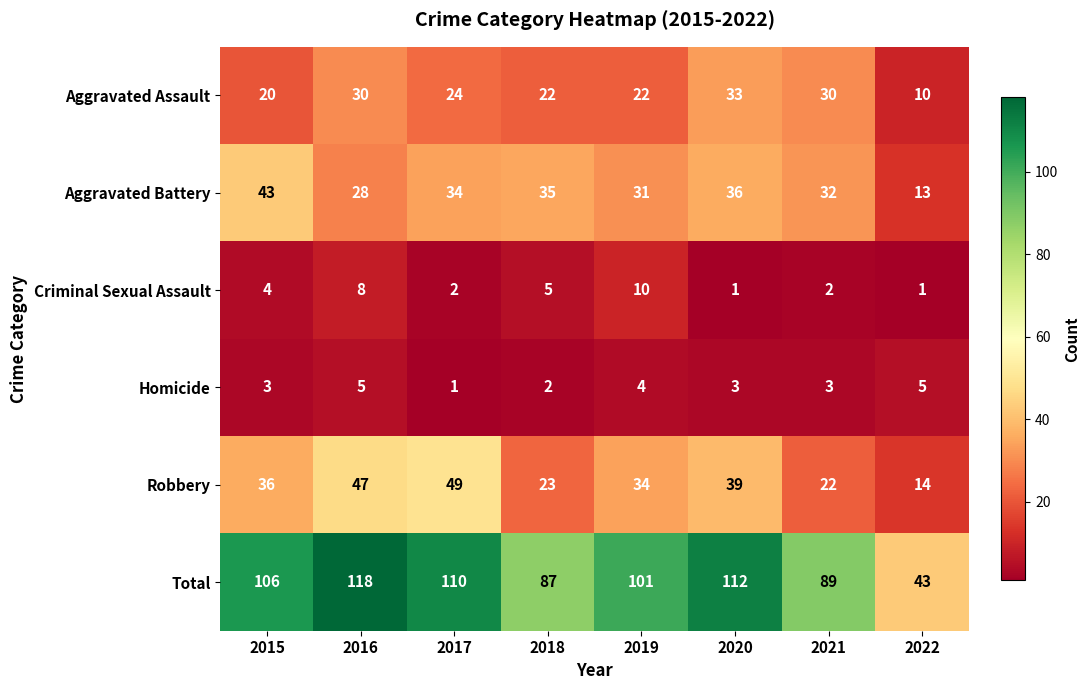

The Total series shows 110 at 2017. True or false?

True